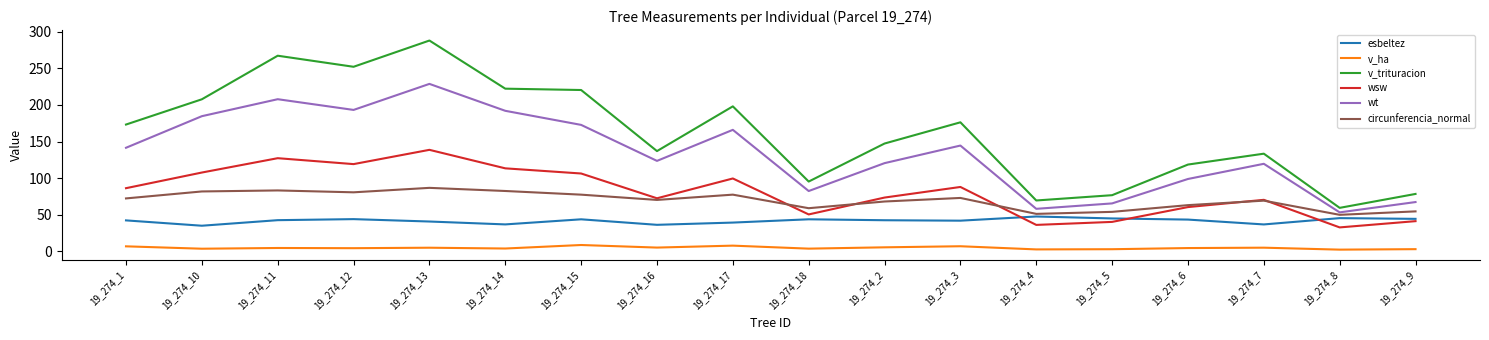

What is the total value across all series at 19_274_12?

693.5